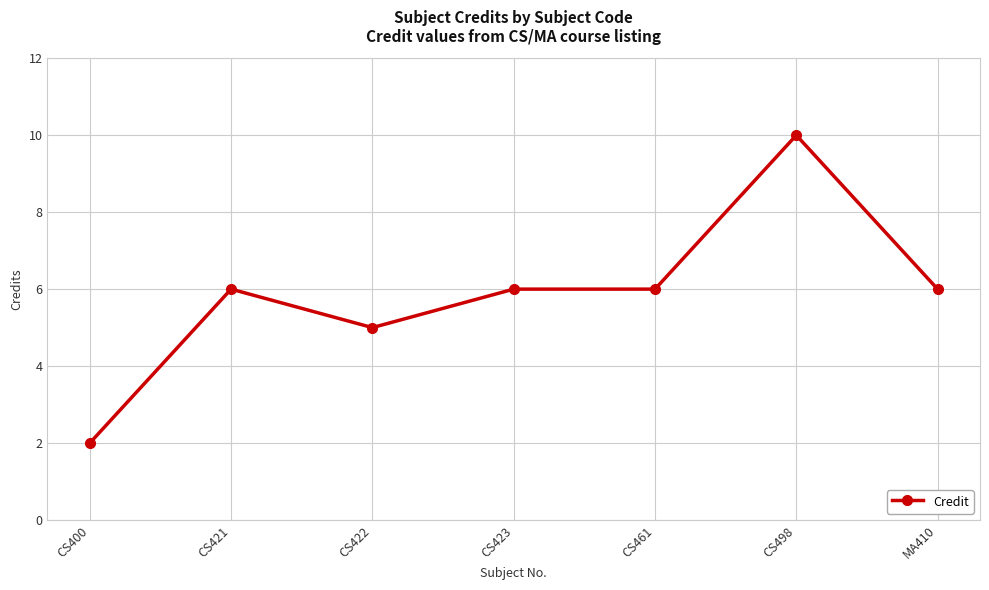

Which label corresponds to the smallest value in the chart?

CS400